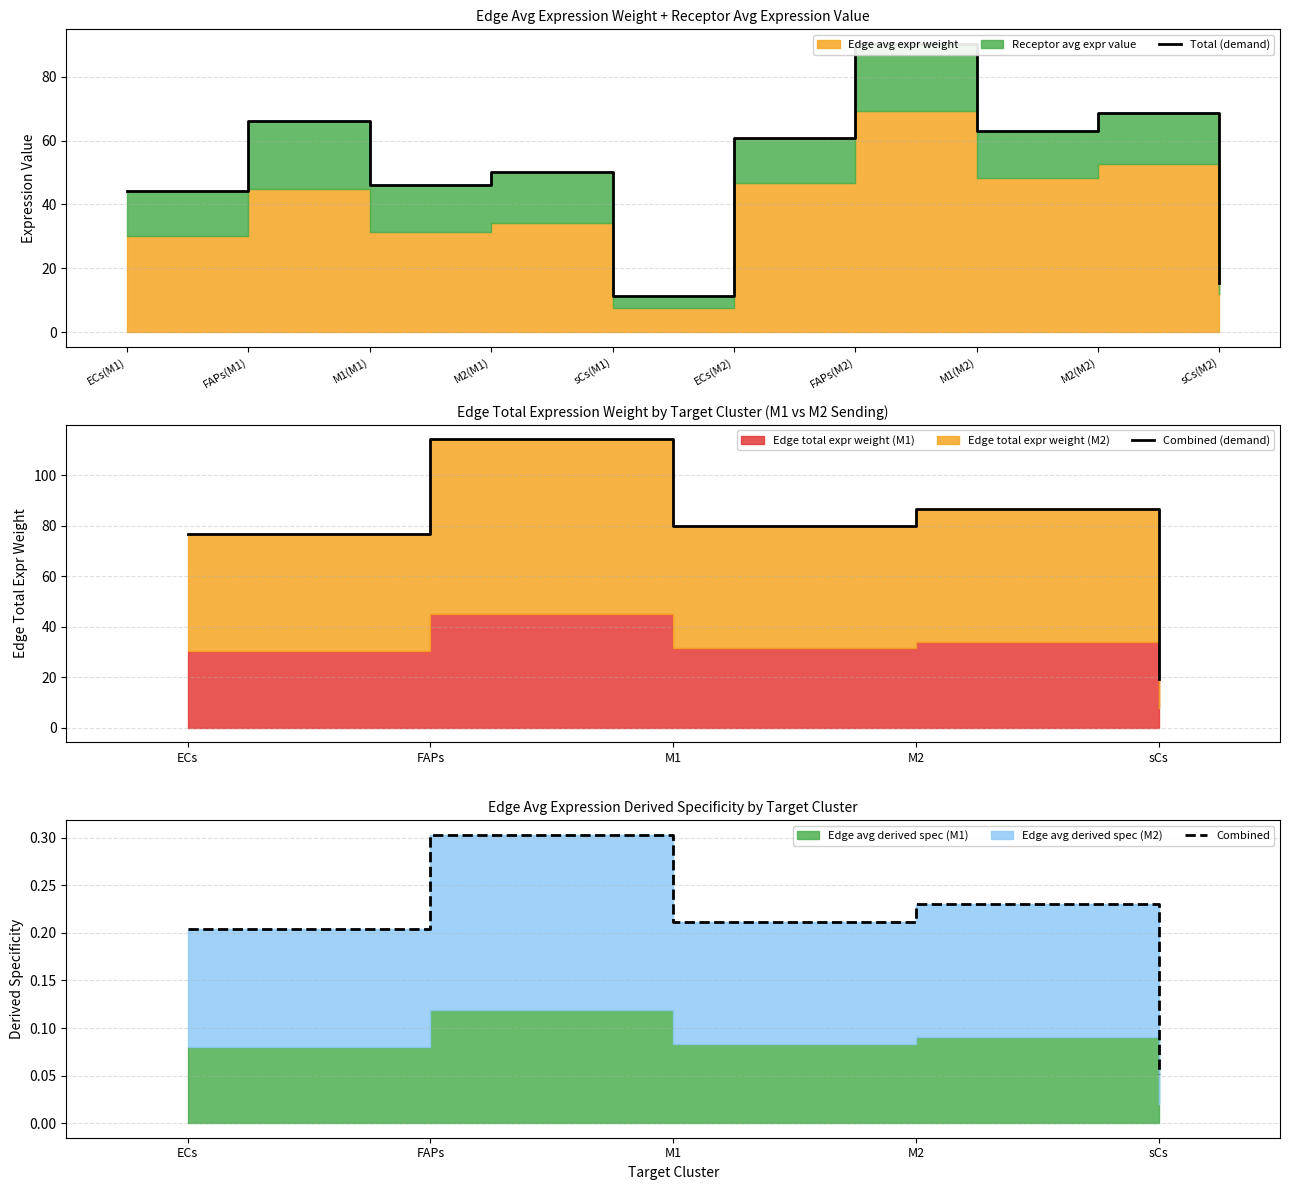

Reading left to right, what are all the values shown in this chart?

Edge avg expr weight: 30.2	44.9	31.4	34.1	7.7	46.6	69.3	48.4	52.6	11.8
Edge total expr weight: 30.2	44.9	31.4	34.1	7.7	46.6	69.3	48.4	52.6	11.8
Receptor avg expr value: 14.1	21.0	14.7	16.0	3.6	14.1	21.0	14.7	16.0	3.6
Edge avg expr derived spec: 0.1	0.1	0.1	0.1	0.0	0.1	0.2	0.1	0.1	0.0